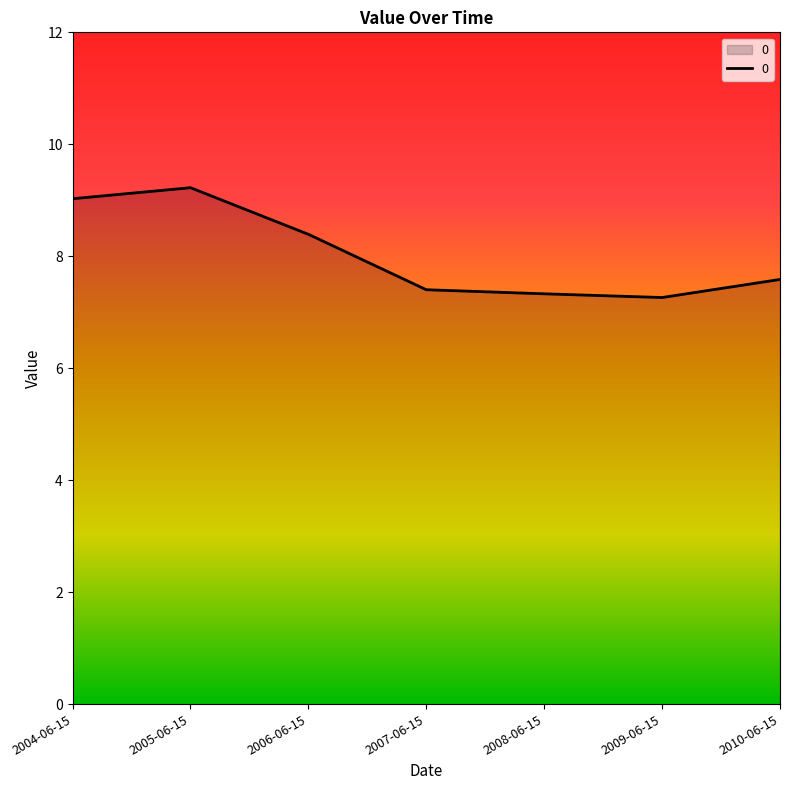

What is the smallest value displayed?

7.3